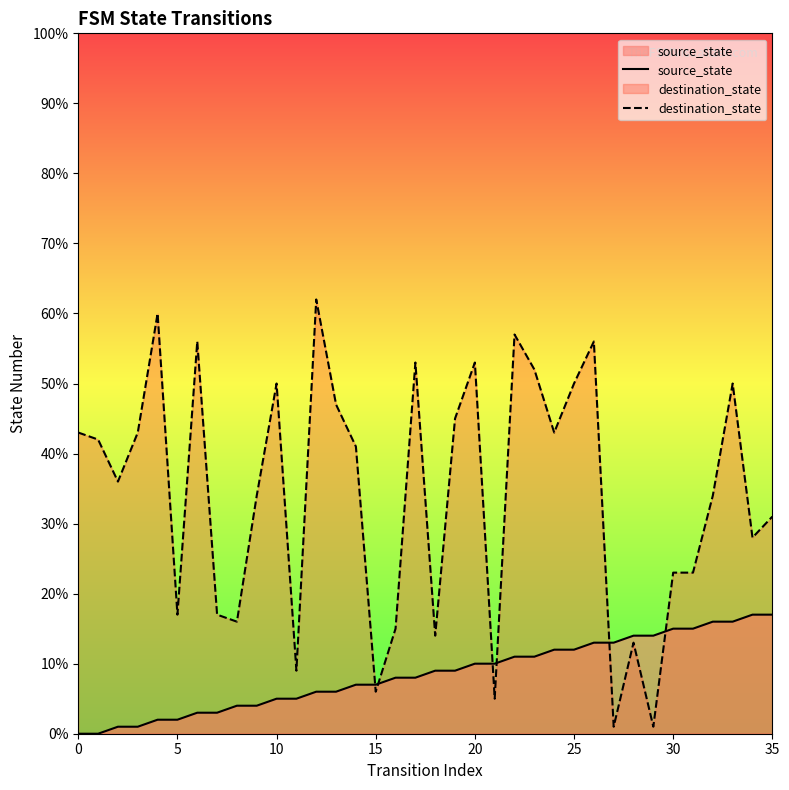

What is the difference between the maximum and minimum values in the destination_state series?

61